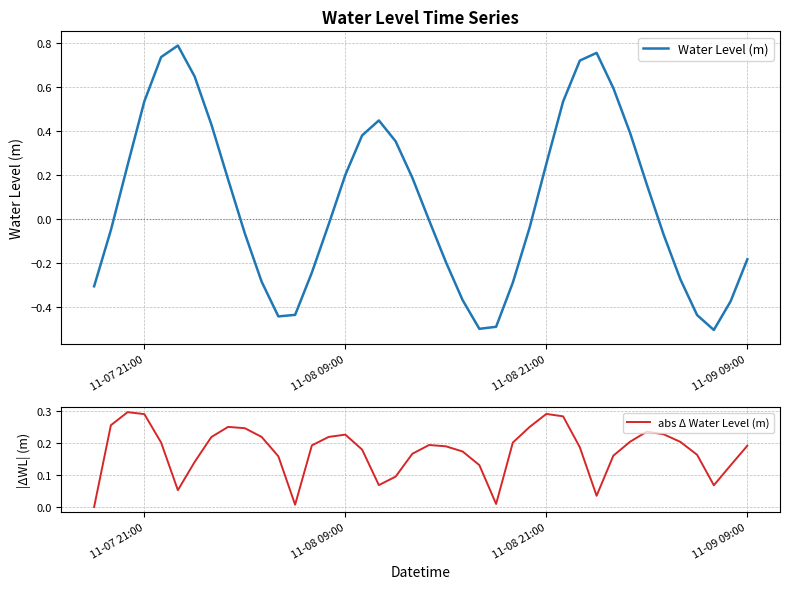

Which series has the largest total across all categories?

abs Δ Water Level (m)